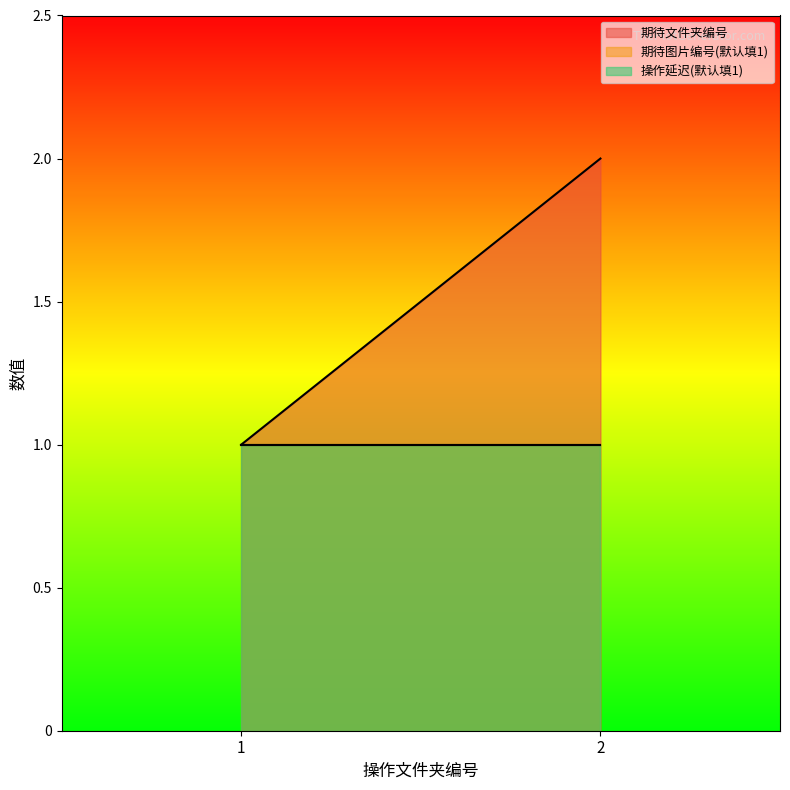

What is the value of the 操作延迟(默认填1) point at the 1st from the left?

1